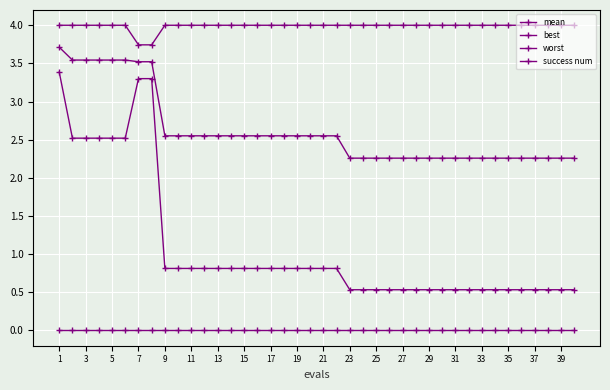

Does the chart have visible grid lines?

Yes